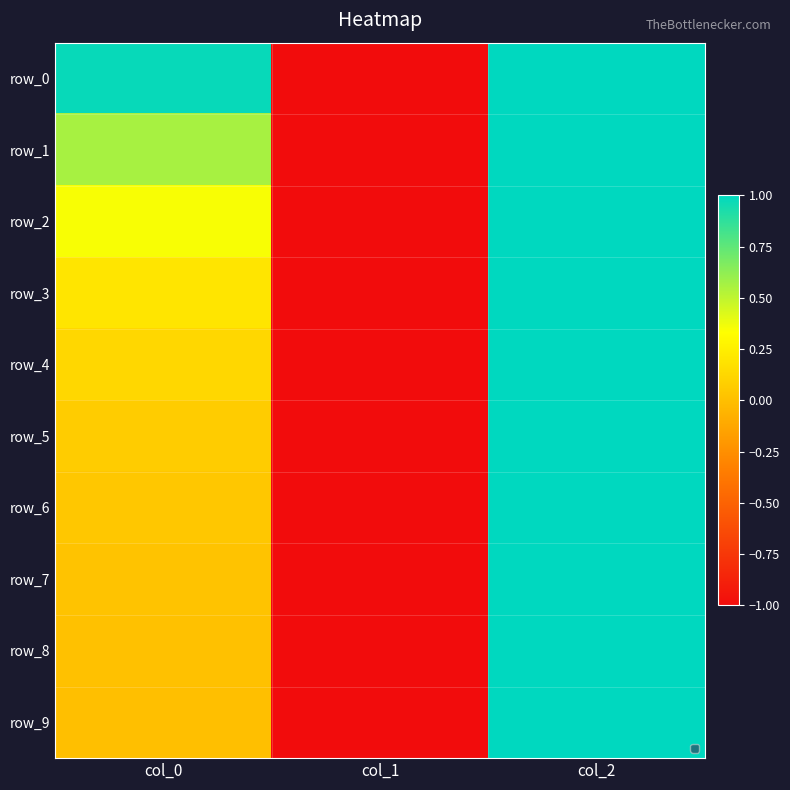

Rank the categories by row_8 value from highest to lowest.

col_2, col_0, col_1